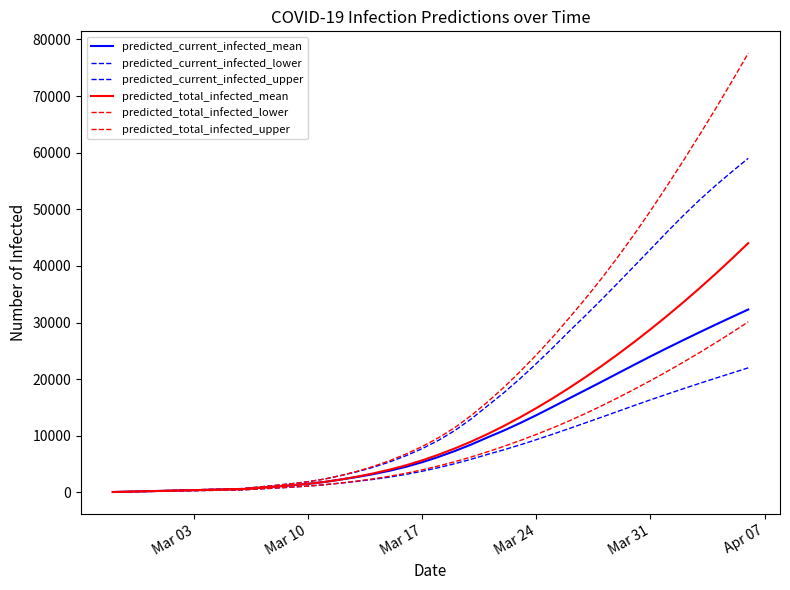

True or false: predicted_total_infected_lower and predicted_total_infected_upper cross at least once.

False